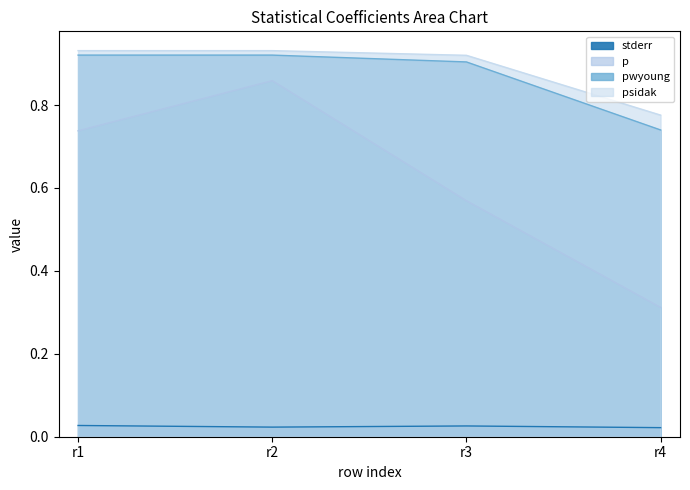

At r3, list the series in order from smallest to largest.

stderr, p, pwyoung, psidak